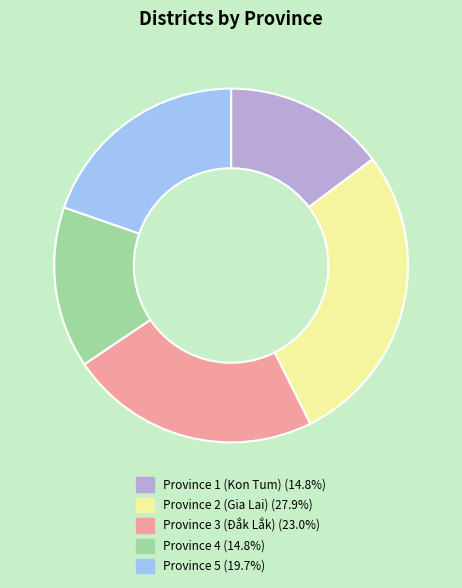

Is there a majority slice in this chart?

No